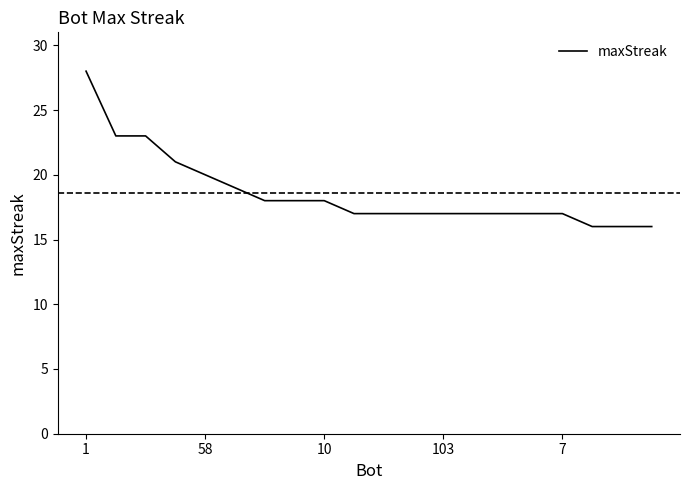

What is the difference between the maximum and minimum values?

12